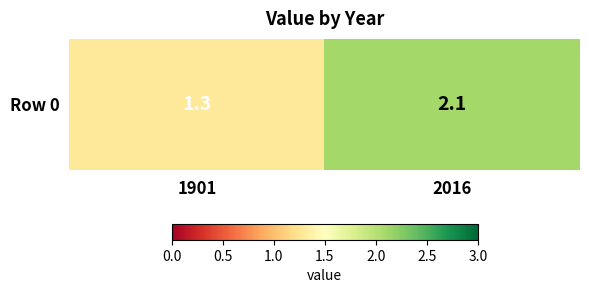

Reading left to right, list all the values displayed in this chart.

1.3	2.1